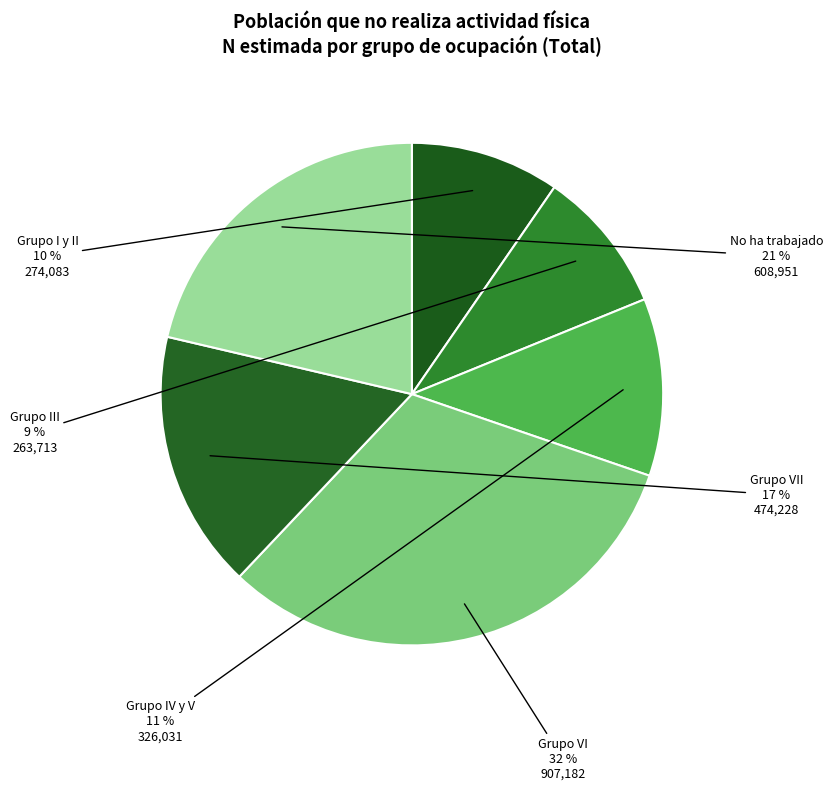

Is there a majority slice in this chart?

No